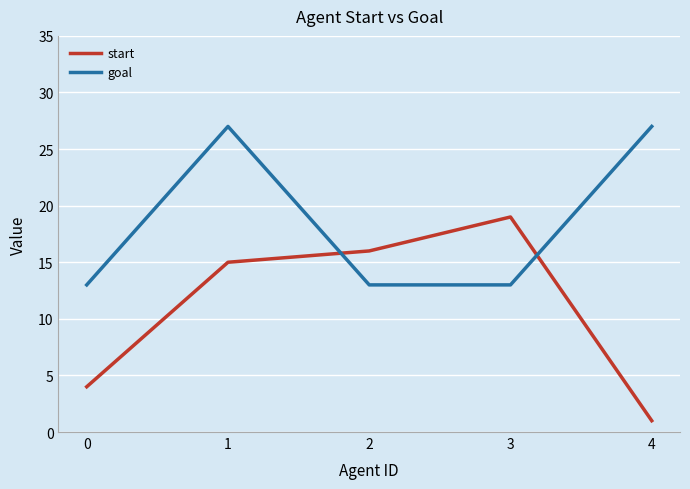

List the labels in order of start value, largest first.

3, 2, 1, 0, 4